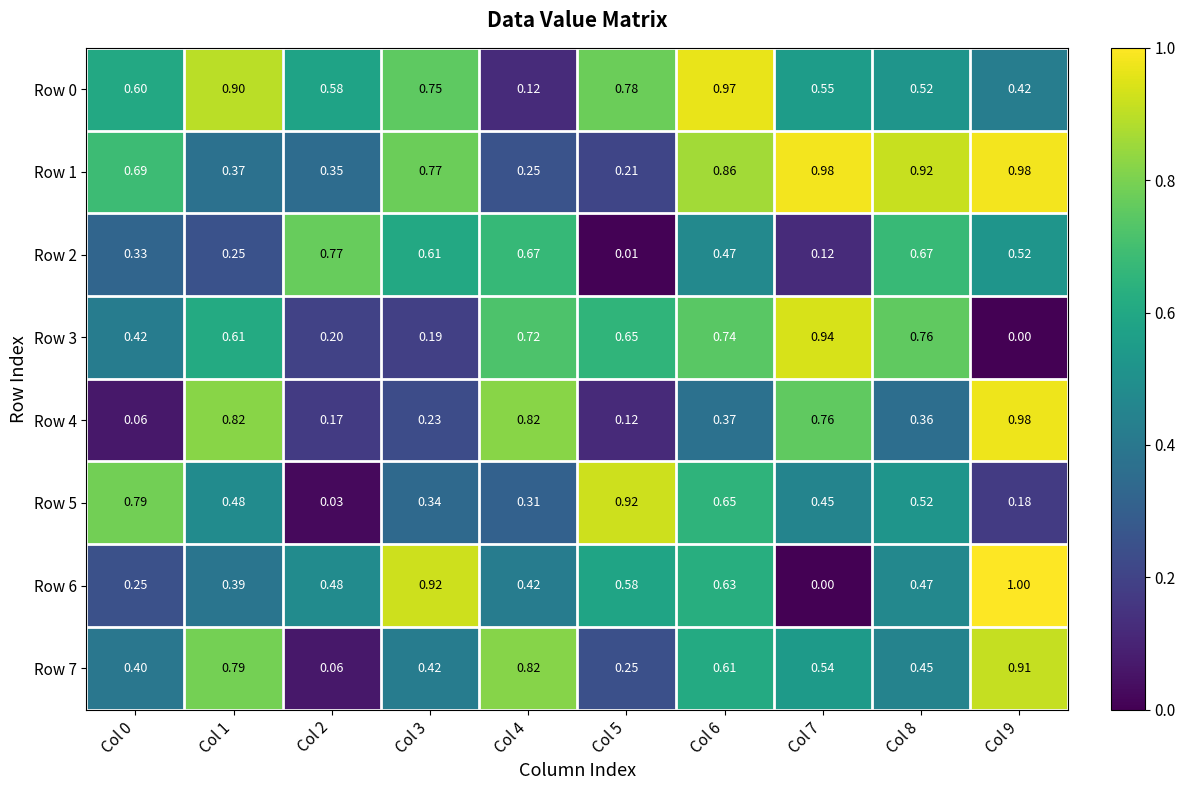

What is the total value across all series at Col 3?

4.2